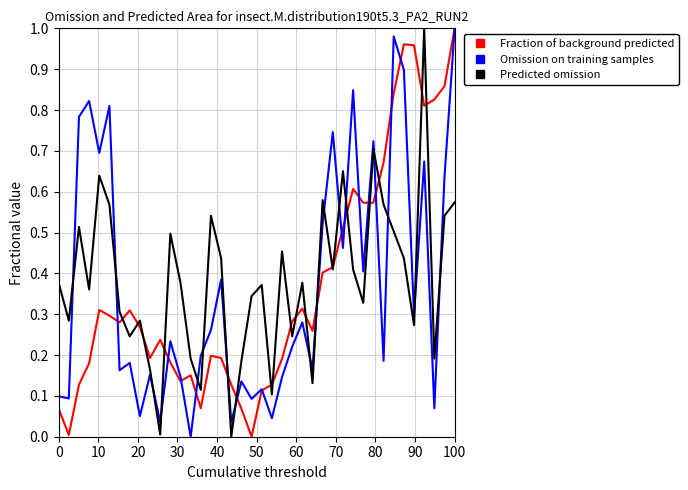

Is this an area chart (filled region under the line)?

No